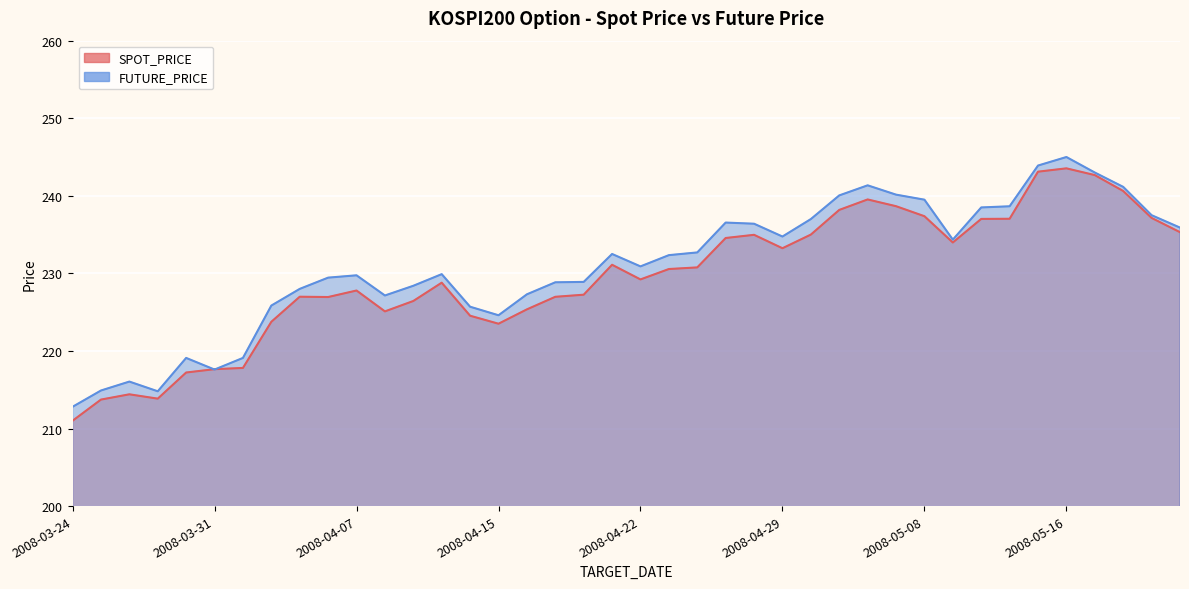

In SPOT_PRICE, how many points are lower than both neighbors (excluding endpoints)?

7